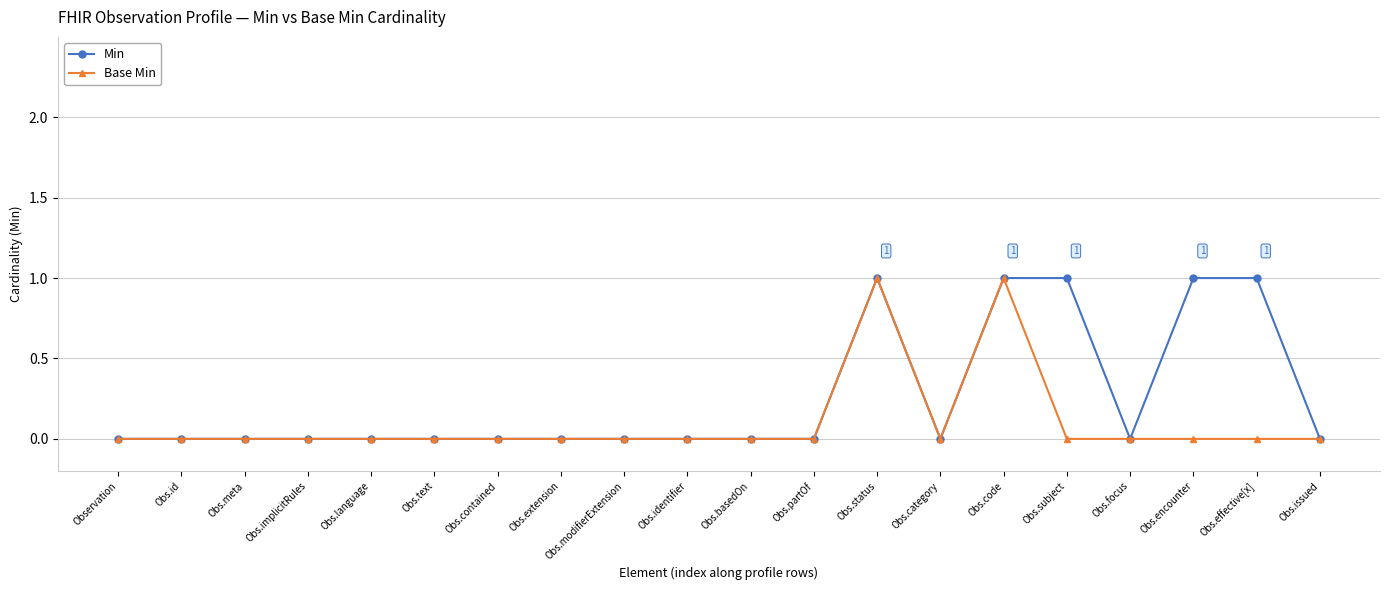

How many data points does each series have?

20